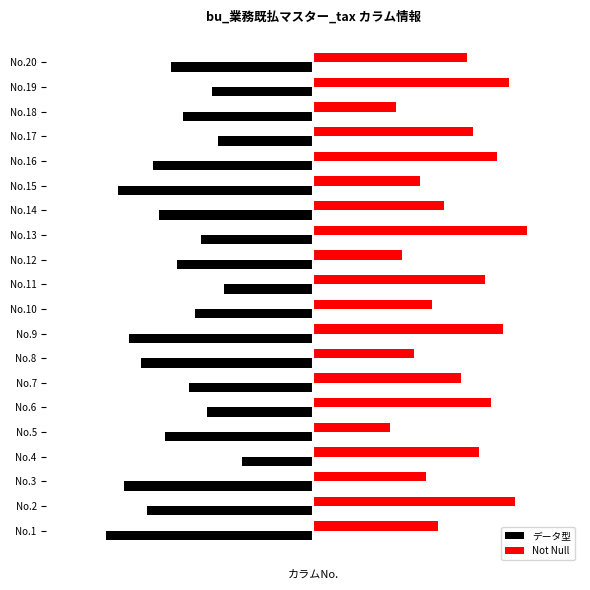

What are all the series names shown in the legend?

データ型, Not Null